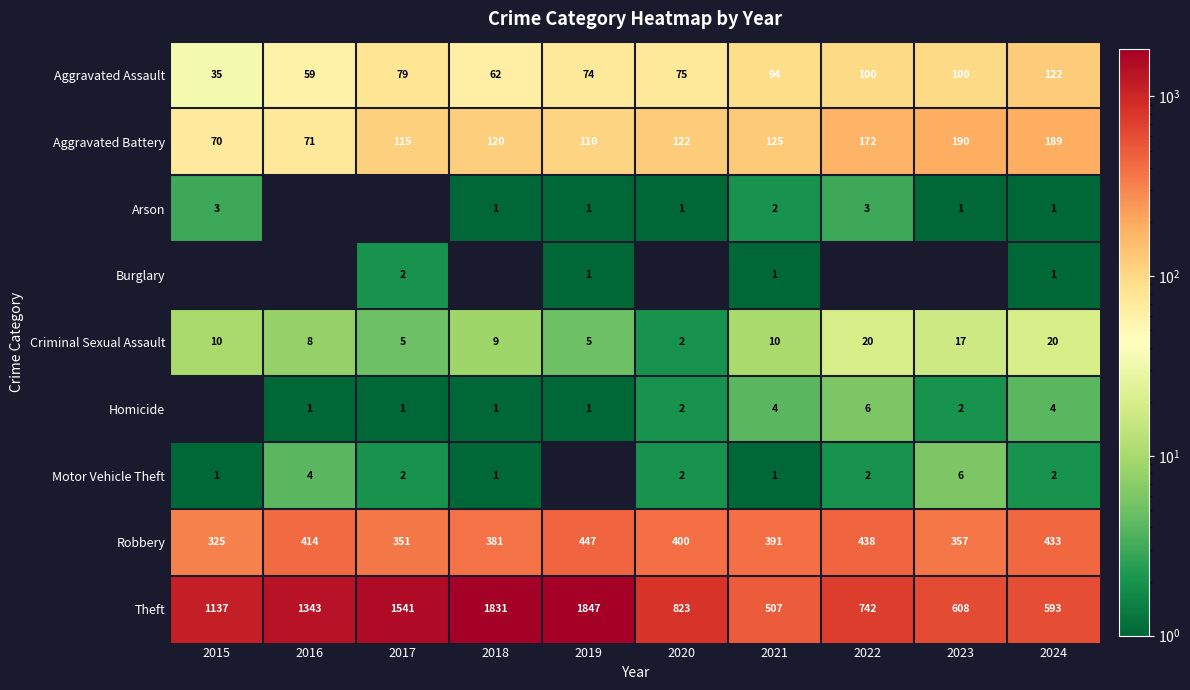

Which category has the lowest value in the Robbery series?

2015